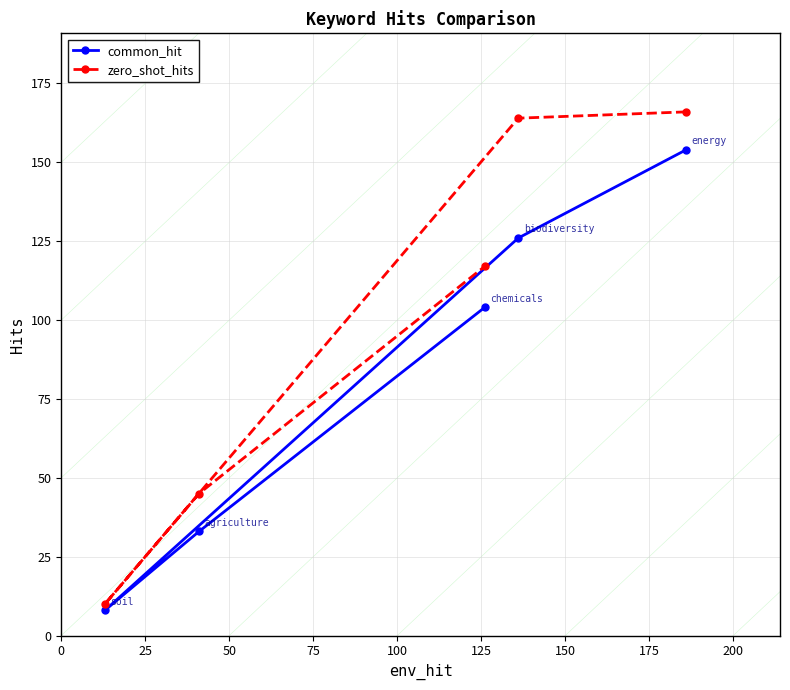

True or false: common_hit has more than 0 interior local peaks.

False